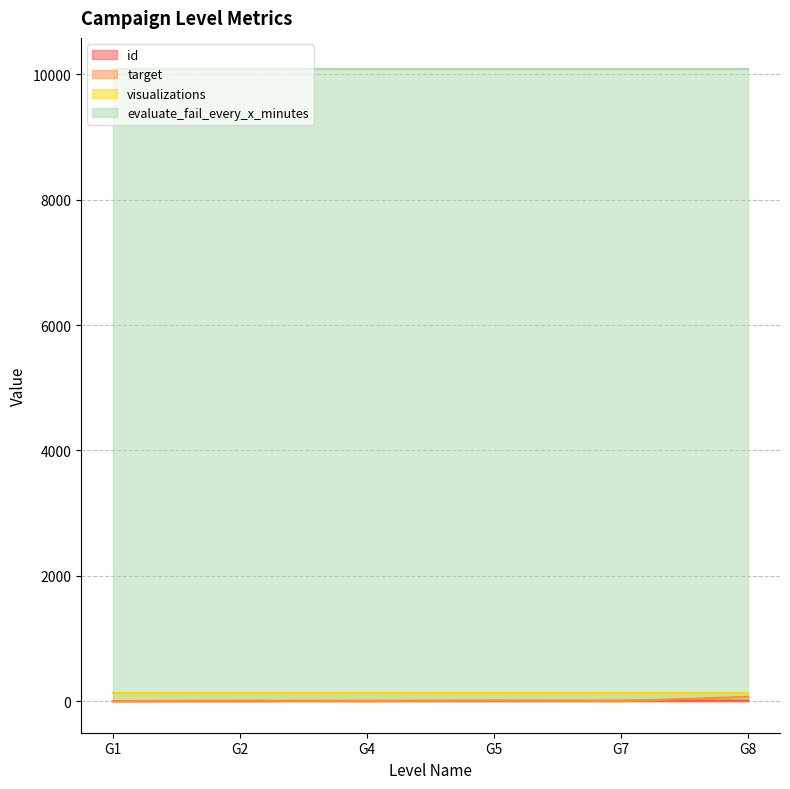

What is the maximum value shown in the chart?

10080